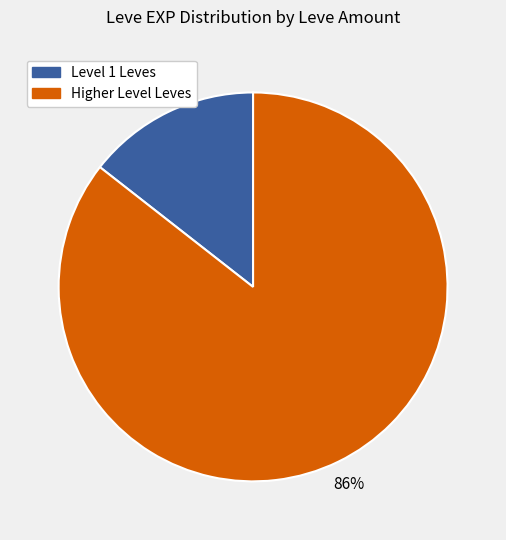

How many segments does this pie chart have?

2